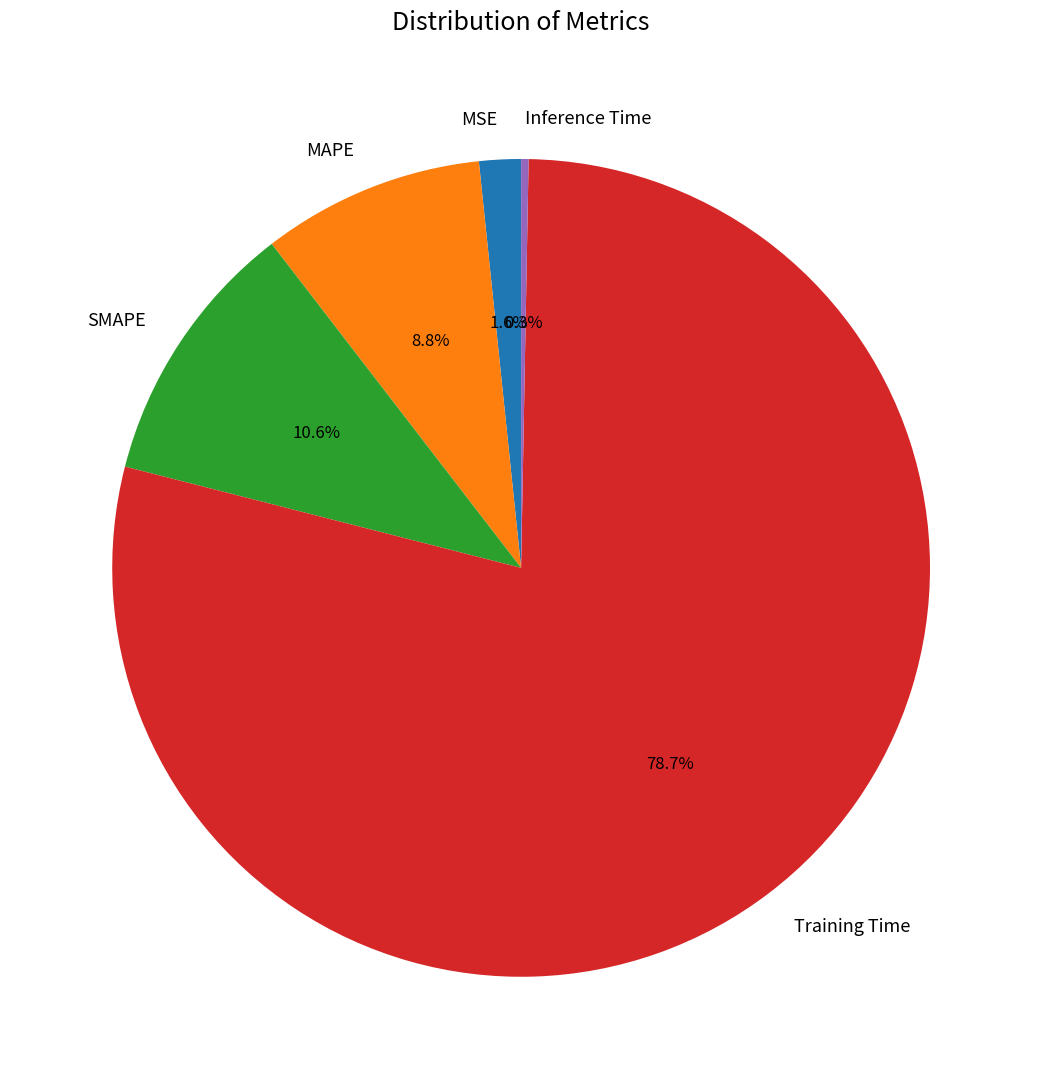

Is there a majority slice in this chart?

Yes